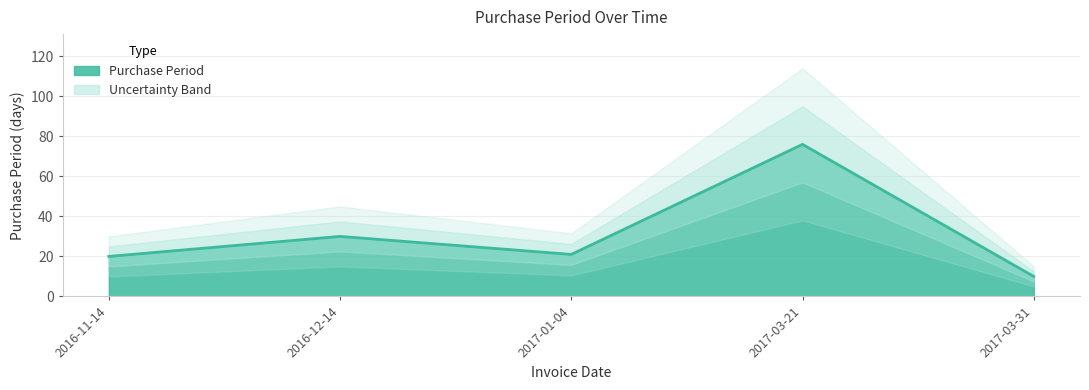

Between 2017-03-21 and 2016-12-14, which is larger?

2017-03-21